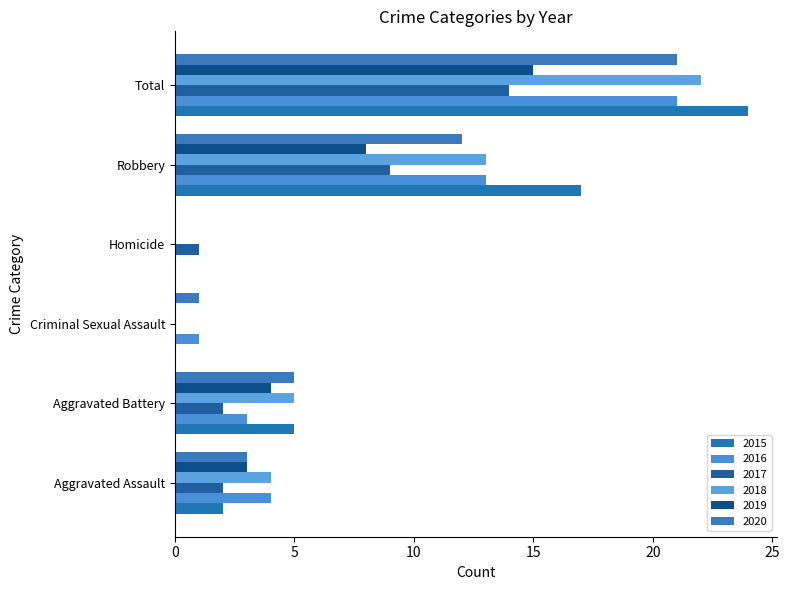

Is it true that 2017 equals 8 at Total?

False